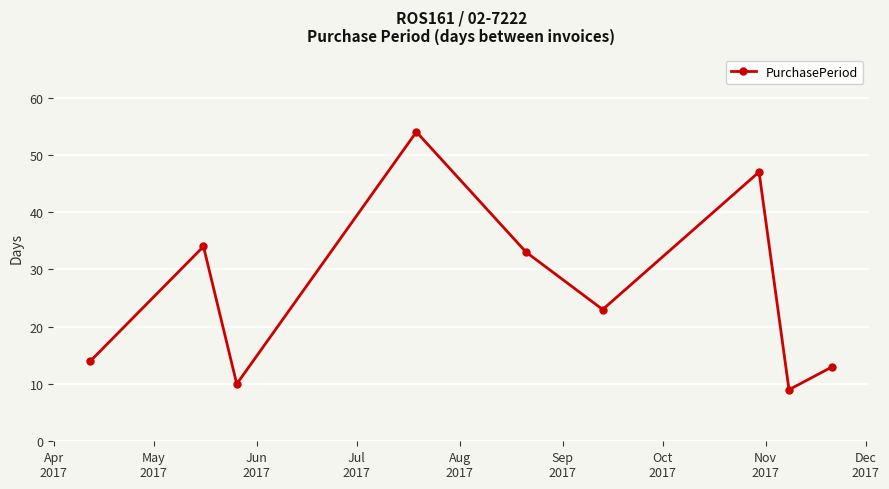

What is the sum of all values?

237